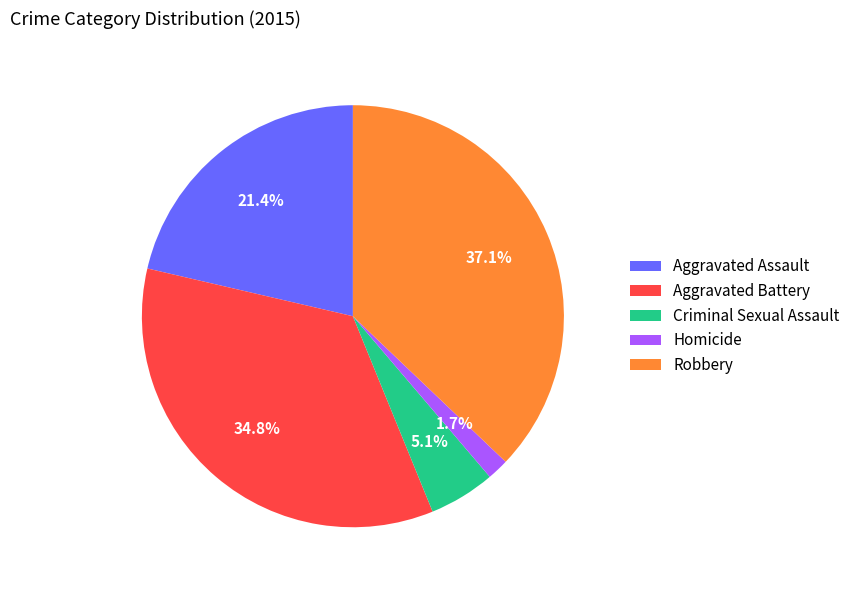

The Robbery slice represents 24% of the pie. True or false?

False